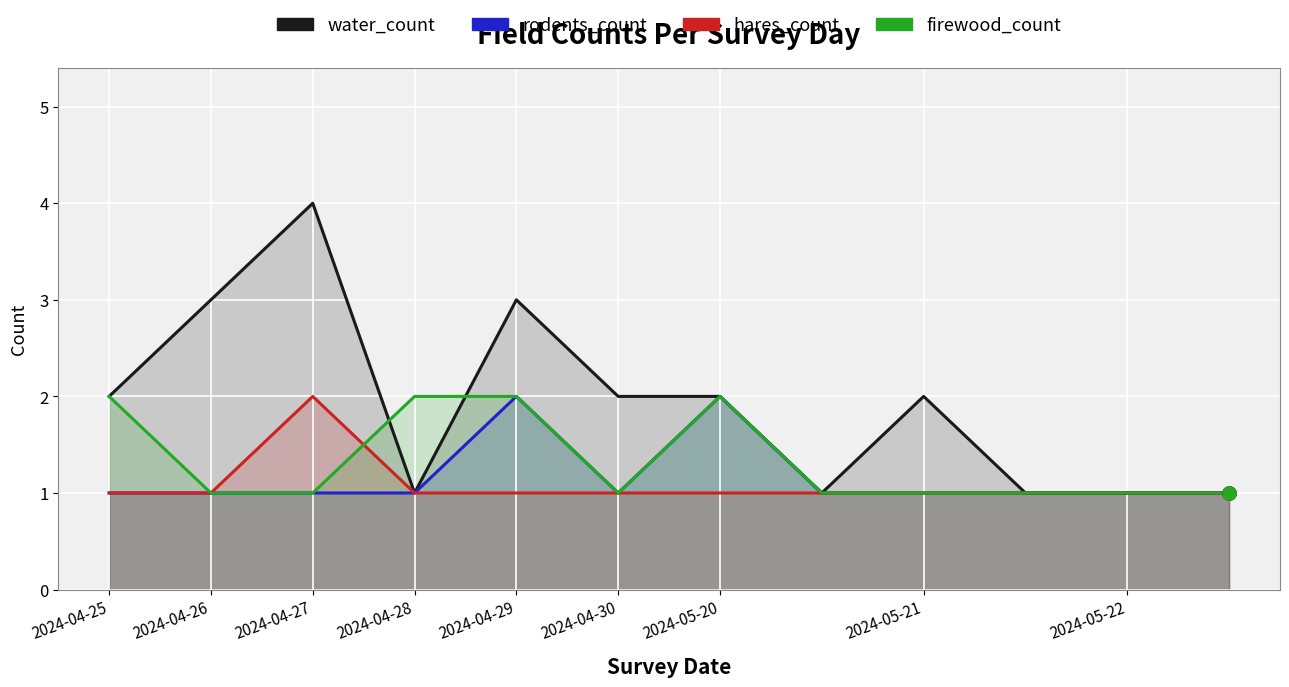

Which series has the largest total across all categories?

water_count